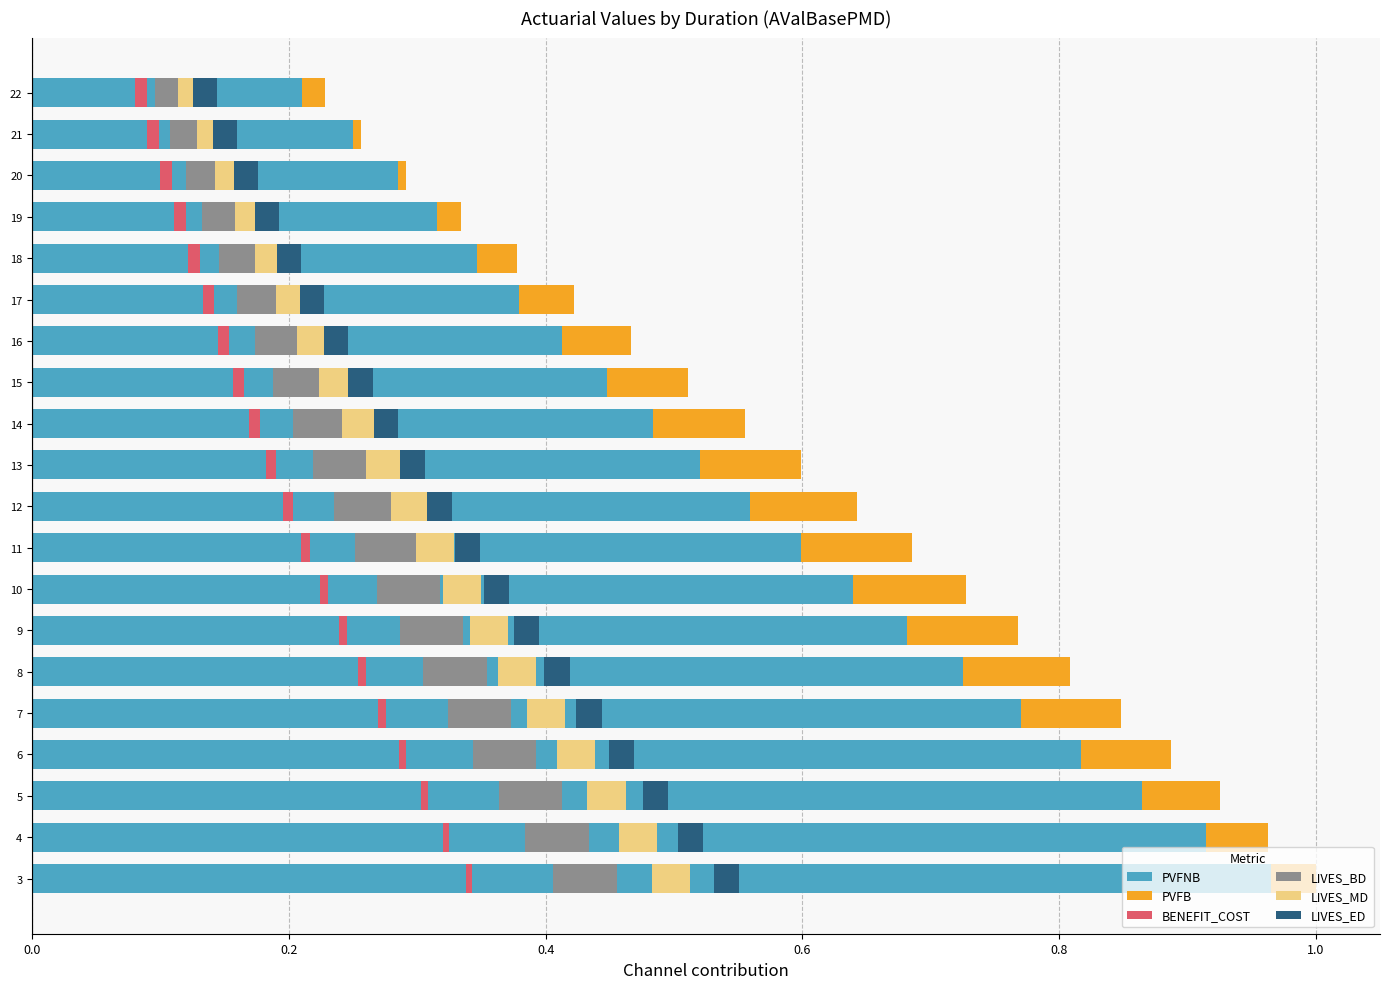

Does the chart contain stacked bars?

No